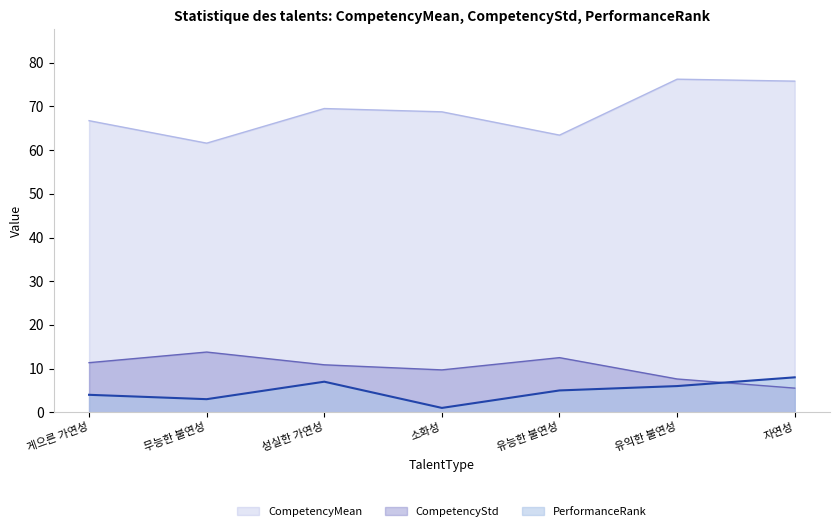

After their last crossing, which series has the higher values: CompetencyStd or PerformanceRank?

PerformanceRank